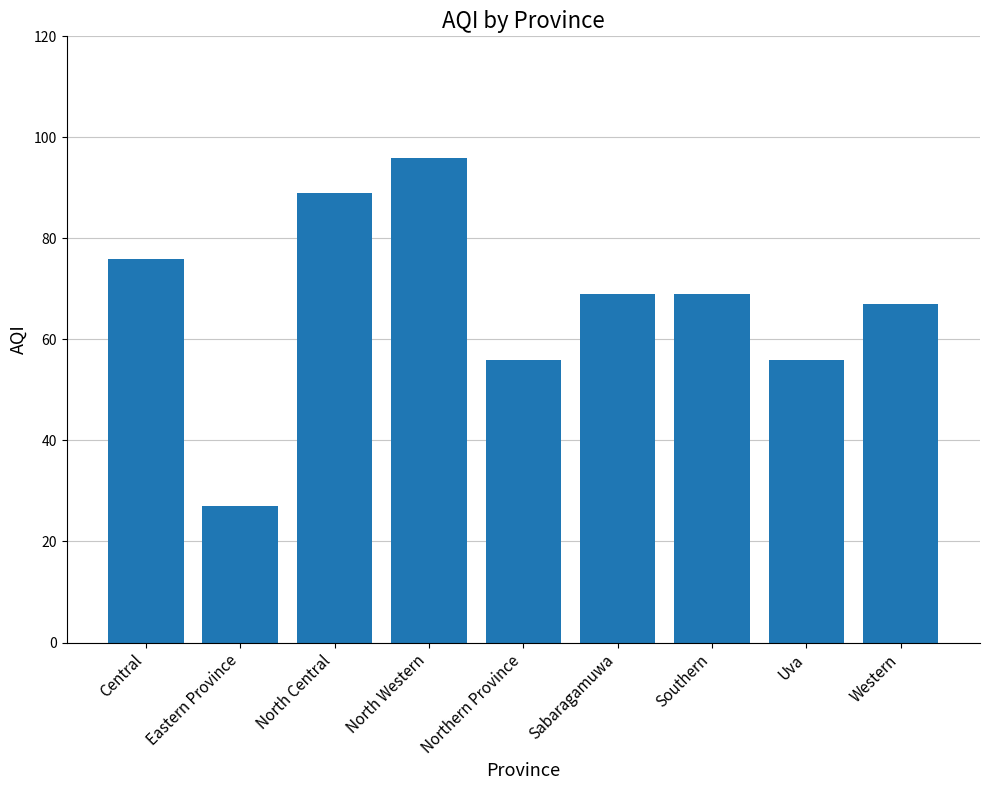

Is it true that the value at Sabaragamuwa is 16?

False